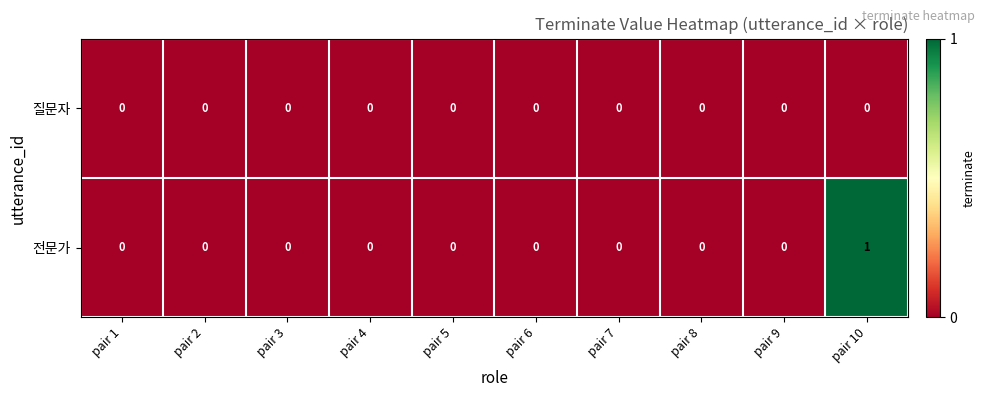

Which series has the largest range (max minus min)?

전문가